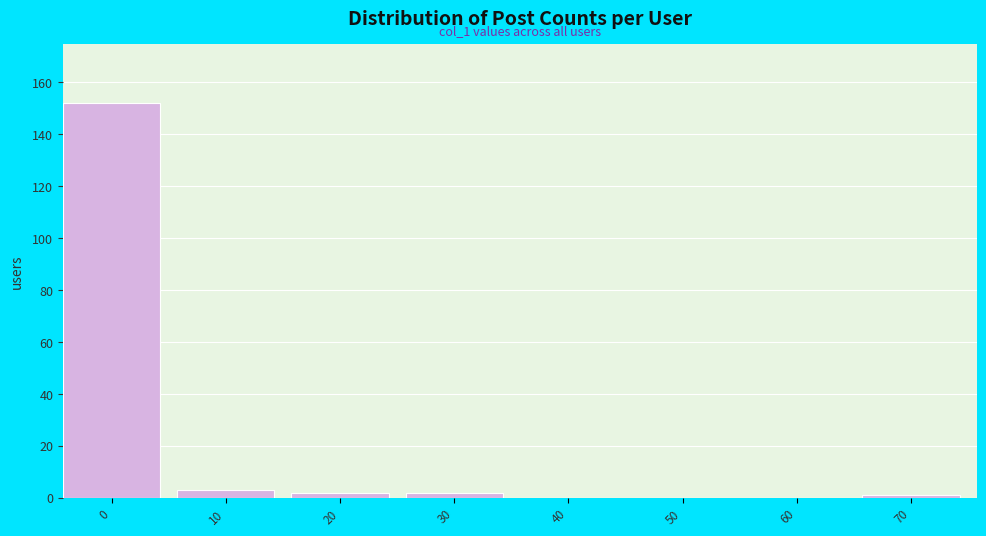

Reading left to right, list all the values displayed in this chart.

0=152	10=3	20=2	30=2	40=0	50=0	60=0	70=1